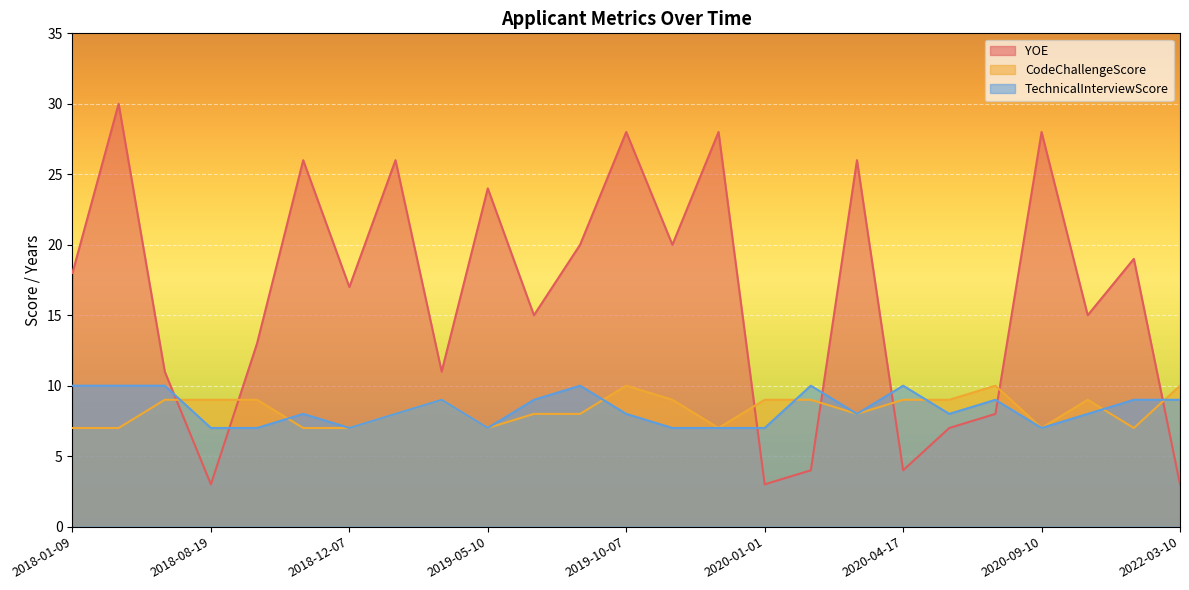

Between which two adjacent categories do TechnicalInterviewScore and CodeChallengeScore first intersect?

2018-04-22 and 2018-08-19